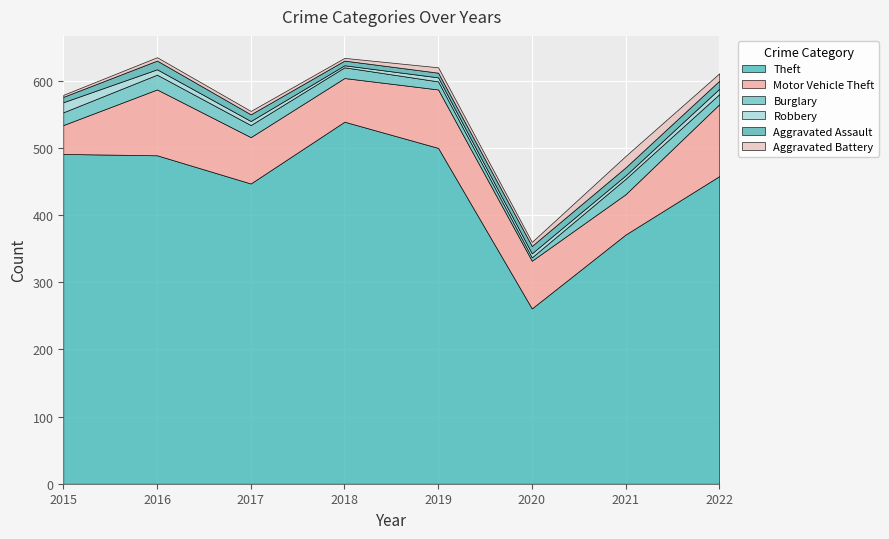

At which label does Robbery first exceed 6?

2015